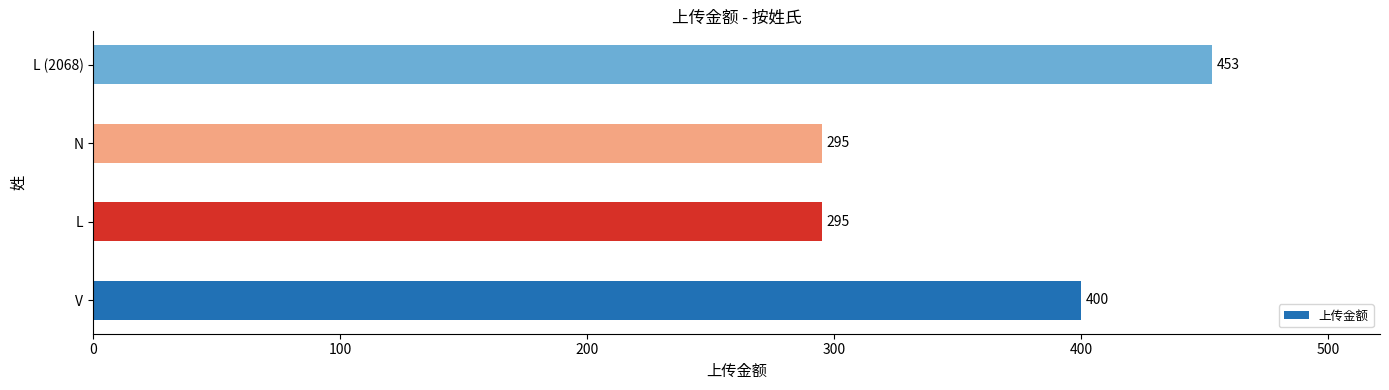

Between N and L (2068), which is larger?

L (2068)